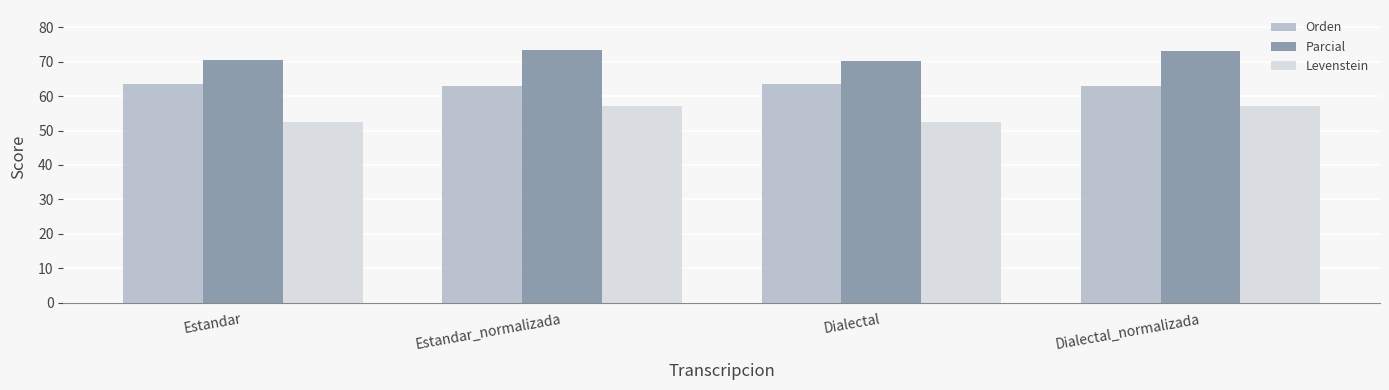

What is the smallest value displayed?

52.5